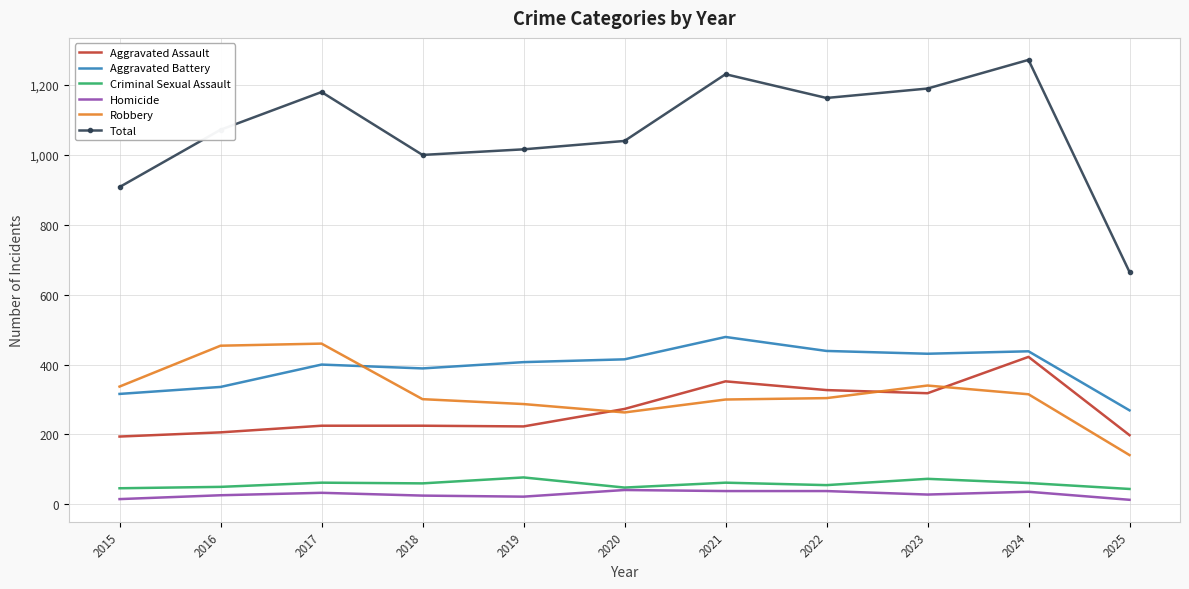

The Homicide series shows 13 at 2025. True or false?

True